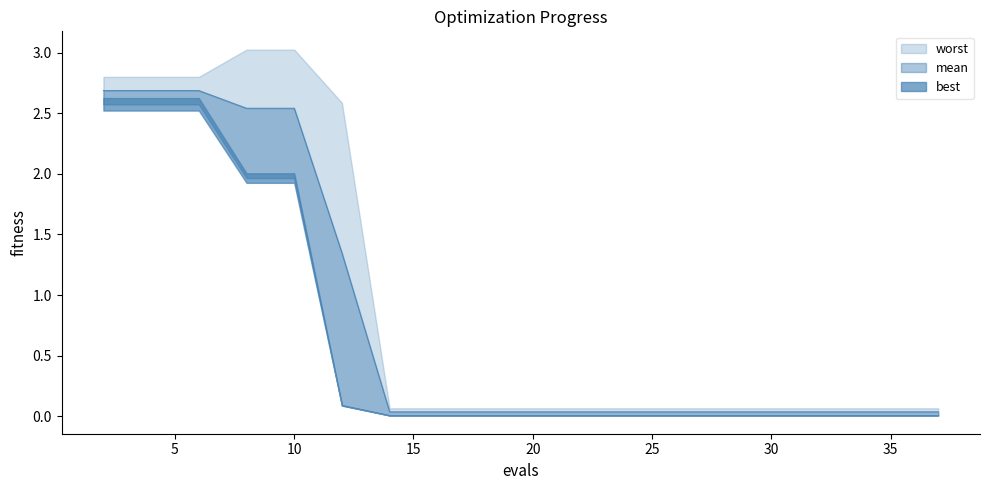

True or false: best and mean intersect in this chart.

False